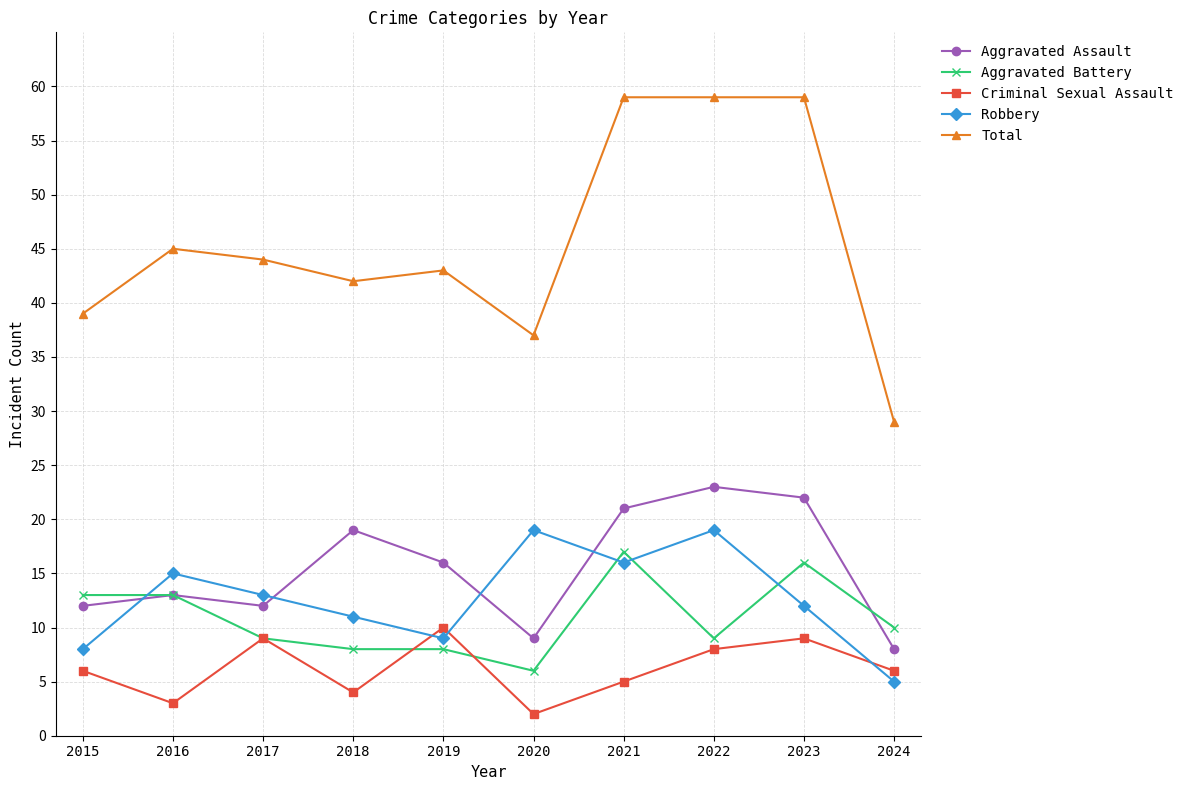

Which series has the largest total across all categories?

Total